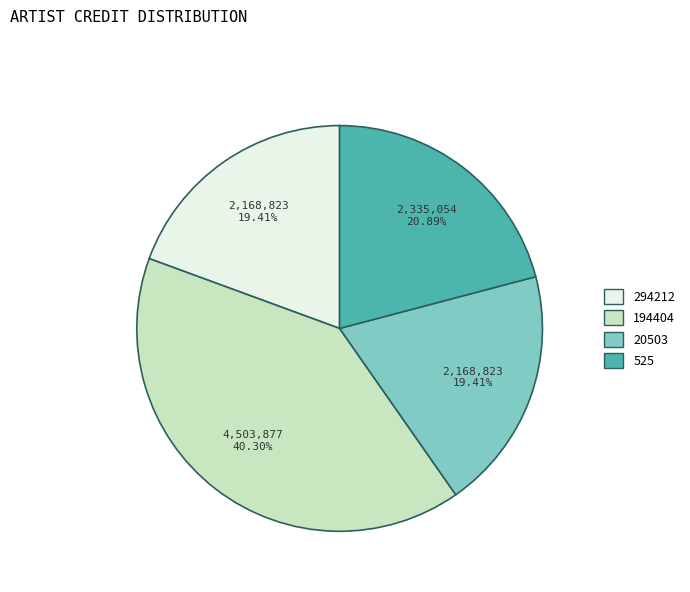

What percentage is the 294212 slice, to the nearest percent?

19%